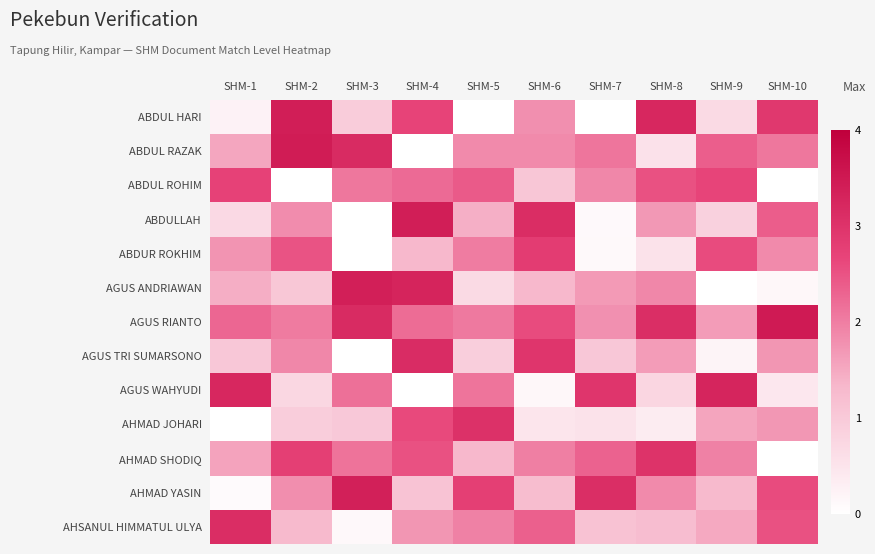

Reading left to right, what are all the values shown in this chart?

ABDUL HARI: SHM-1=0.2	SHM-2=3.4	SHM-3=1.0	SHM-4=2.7	SHM-5=0.0	SHM-6=1.8	SHM-7=0.0	SHM-8=3.2	SHM-9=0.7	SHM-10=2.9
ABDUL RAZAK: SHM-1=1.5	SHM-2=3.4	SHM-3=3.2	SHM-4=0.0	SHM-5=1.9	SHM-6=1.9	SHM-7=2.1	SHM-8=0.5	SHM-9=2.4	SHM-10=2.1
ABDUL ROHIM: SHM-1=2.7	SHM-2=0.0	SHM-3=2.1	SHM-4=2.2	SHM-5=2.4	SHM-6=1.1	SHM-7=1.9	SHM-8=2.5	SHM-9=2.7	SHM-10=0.0
ABDULLAH: SHM-1=0.7	SHM-2=1.8	SHM-3=0.0	SHM-4=3.4	SHM-5=1.4	SHM-6=3.1	SHM-7=0.1	SHM-8=1.7	SHM-9=0.9	SHM-10=2.4
ABDUR ROKHIM: SHM-1=1.7	SHM-2=2.5	SHM-3=0.0	SHM-4=1.3	SHM-5=2.0	SHM-6=2.8	SHM-7=0.1	SHM-8=0.5	SHM-9=2.6	SHM-10=1.9
AGUS ANDRIAWAN: SHM-1=1.4	SHM-2=1.1	SHM-3=3.4	SHM-4=3.3	SHM-5=0.7	SHM-6=1.3	SHM-7=1.7	SHM-8=1.9	SHM-9=0.0	SHM-10=0.2
AGUS RIANTO: SHM-1=2.3	SHM-2=2.0	SHM-3=3.2	SHM-4=2.2	SHM-5=2.1	SHM-6=2.6	SHM-7=1.8	SHM-8=3.1	SHM-9=1.6	SHM-10=3.5
AGUS TRI SUMARSONO: SHM-1=1.0	SHM-2=1.9	SHM-3=0.0	SHM-4=3.1	SHM-5=0.9	SHM-6=3.0	SHM-7=1.0	SHM-8=1.6	SHM-9=0.2	SHM-10=1.7
AGUS WAHYUDI: SHM-1=3.2	SHM-2=0.7	SHM-3=2.2	SHM-4=0.0	SHM-5=2.1	SHM-6=0.2	SHM-7=3.0	SHM-8=0.8	SHM-9=3.3	SHM-10=0.4
AHMAD JOHARI: SHM-1=0.0	SHM-2=0.9	SHM-3=1.0	SHM-4=2.6	SHM-5=3.0	SHM-6=0.5	SHM-7=0.5	SHM-8=0.4	SHM-9=1.6	SHM-10=1.7
AHMAD SHODIQ: SHM-1=1.6	SHM-2=2.8	SHM-3=2.1	SHM-4=2.5	SHM-5=1.3	SHM-6=2.0	SHM-7=2.3	SHM-8=3.0	SHM-9=2.0	SHM-10=0.0
AHMAD YASIN: SHM-1=0.1	SHM-2=1.8	SHM-3=3.4	SHM-4=1.1	SHM-5=2.8	SHM-6=1.2	SHM-7=3.1	SHM-8=1.9	SHM-9=1.3	SHM-10=2.6
AHSANUL HIMMATUL ULYA: SHM-1=3.1	SHM-2=1.3	SHM-3=0.1	SHM-4=1.7	SHM-5=2.0	SHM-6=2.4	SHM-7=1.1	SHM-8=1.2	SHM-9=1.5	SHM-10=2.5